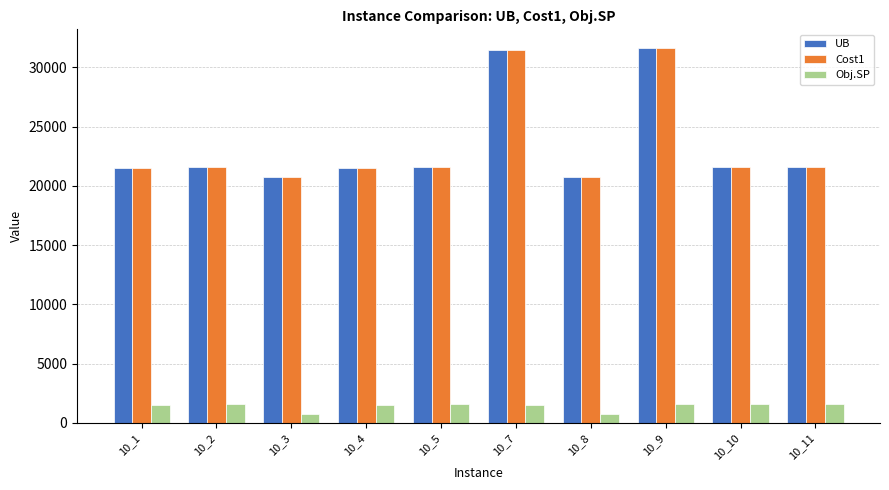

Is the value of Cost1 at 10_2 greater than the value of Obj.SP at 10_8?

Yes